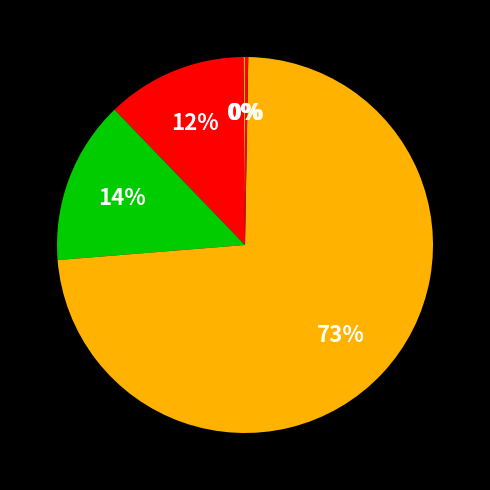

How many slices are in this pie chart?

5